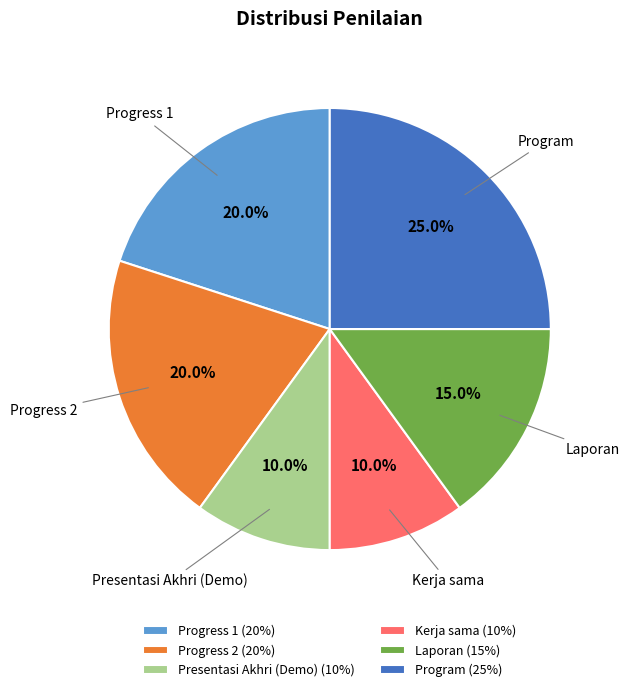

To the nearest percent, what portion does Kerja sama represent?

10%